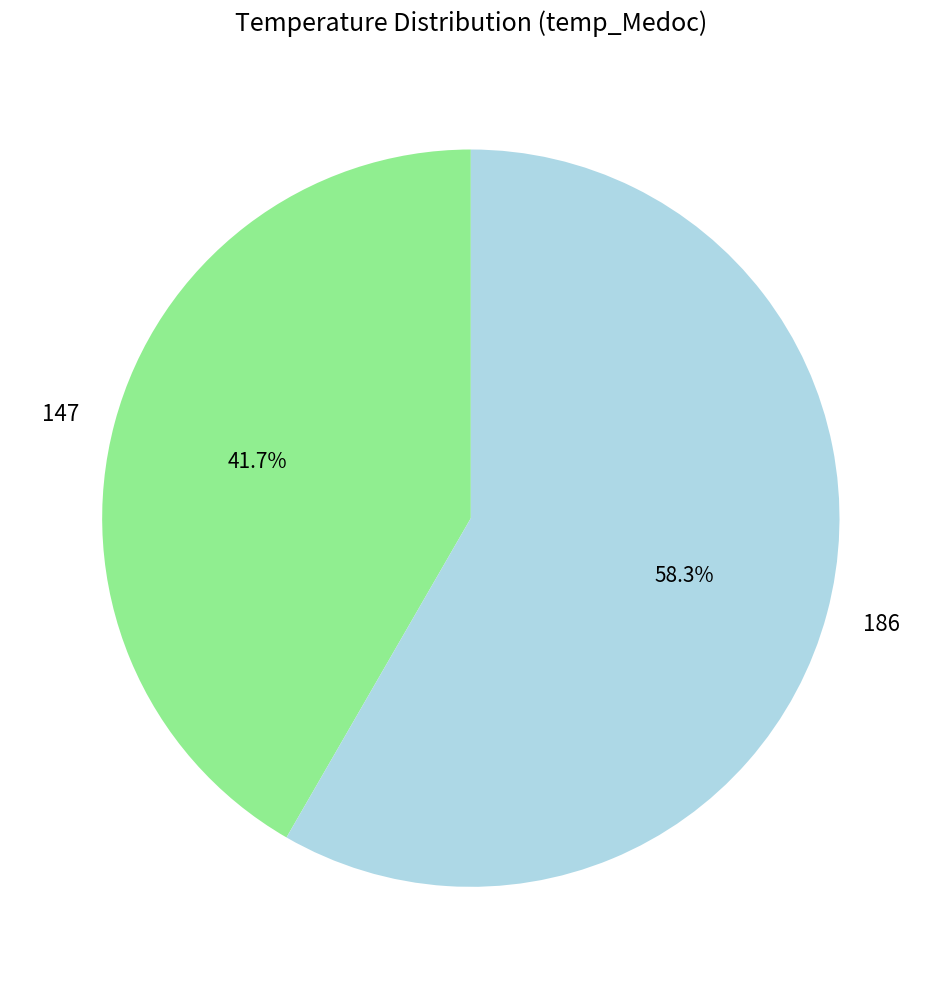

To the nearest percent, what percentage of the pie is 186?

58%